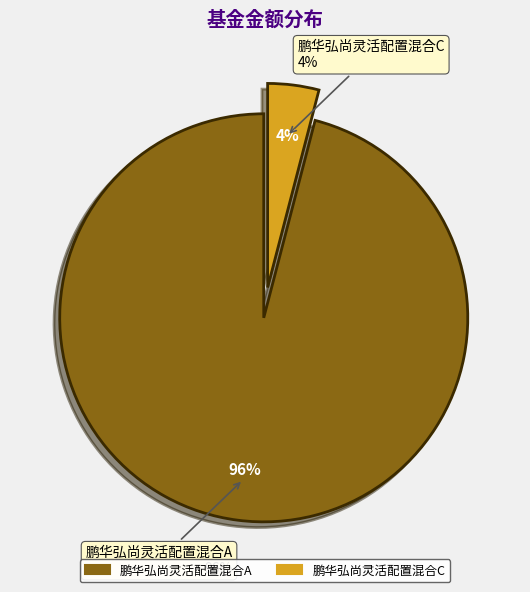

To the nearest percent, what percentage of the pie is 鹏华弘尚灵活配置混合C?

4%